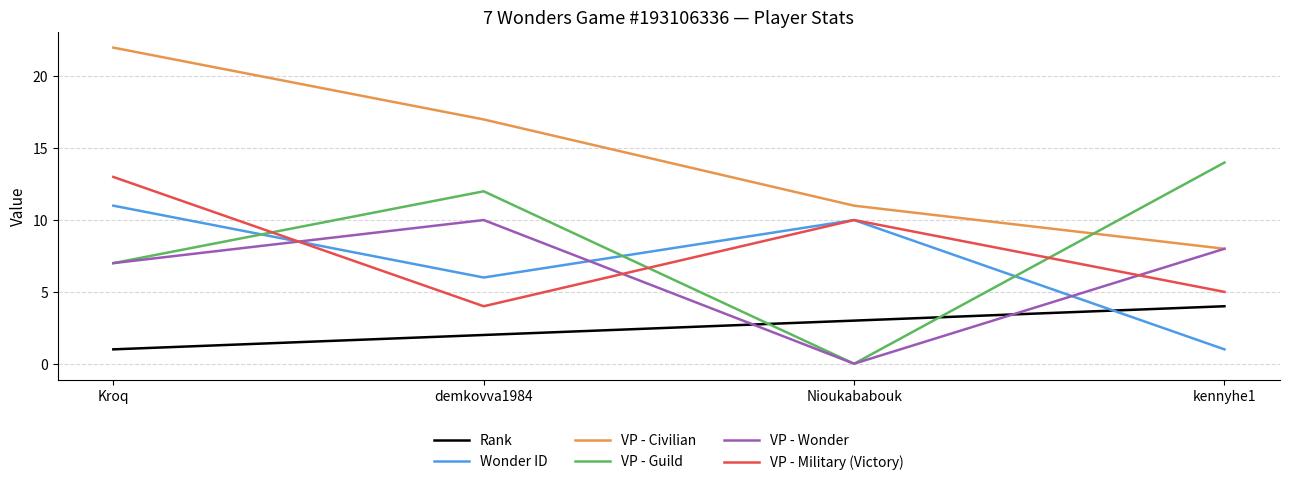

Reading right to left, extract all data points from this chart.

Rank: 4	3	2	1
Wonder ID: 1	10	6	11
VP - Civilian: 8	11	17	22
VP - Guild: 14	0	12	7
VP - Wonder: 8	0	10	7
VP - Military (Victory): 5	10	4	13